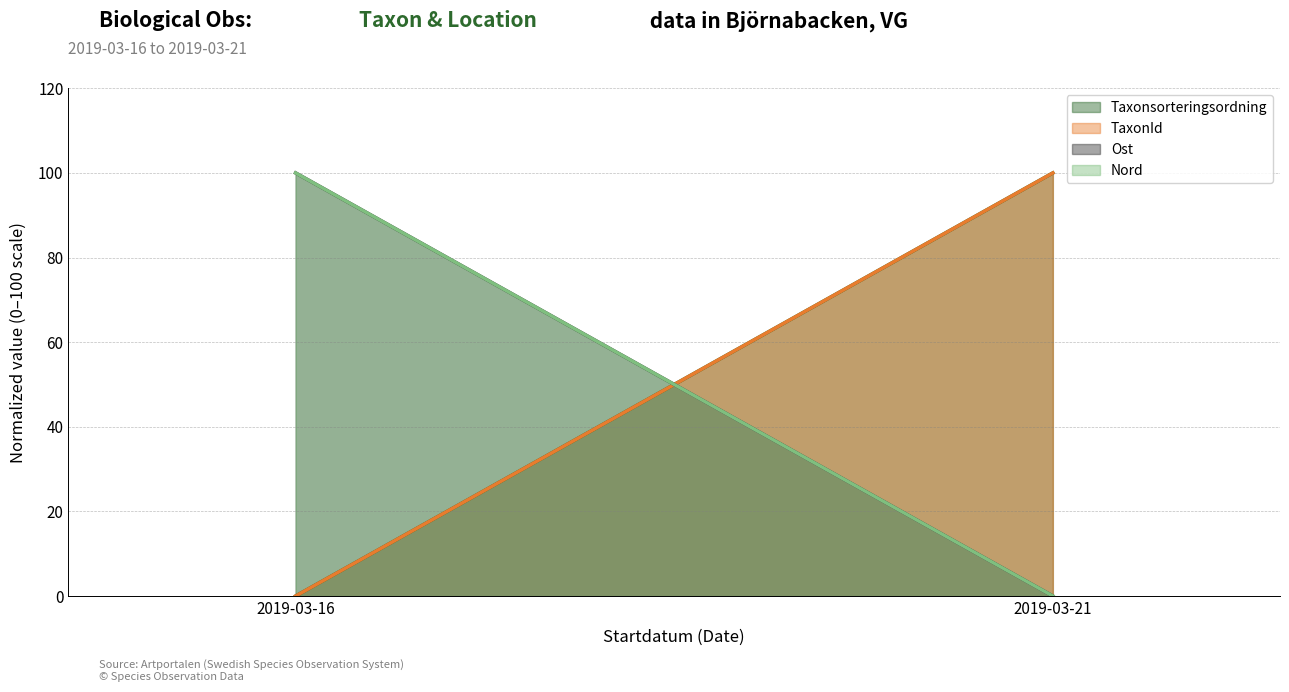

Does the chart have visible grid lines?

Yes